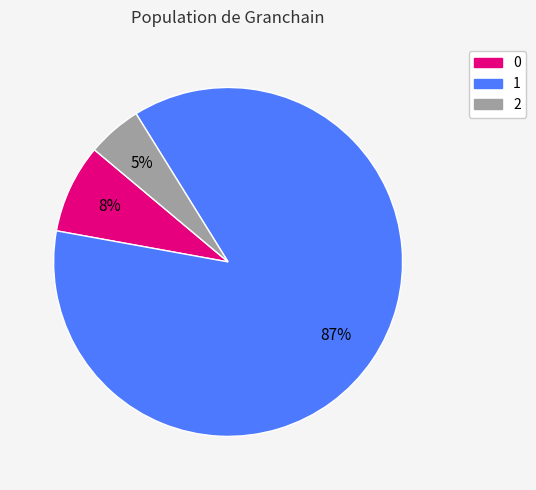

Count the number of slices in the pie.

3